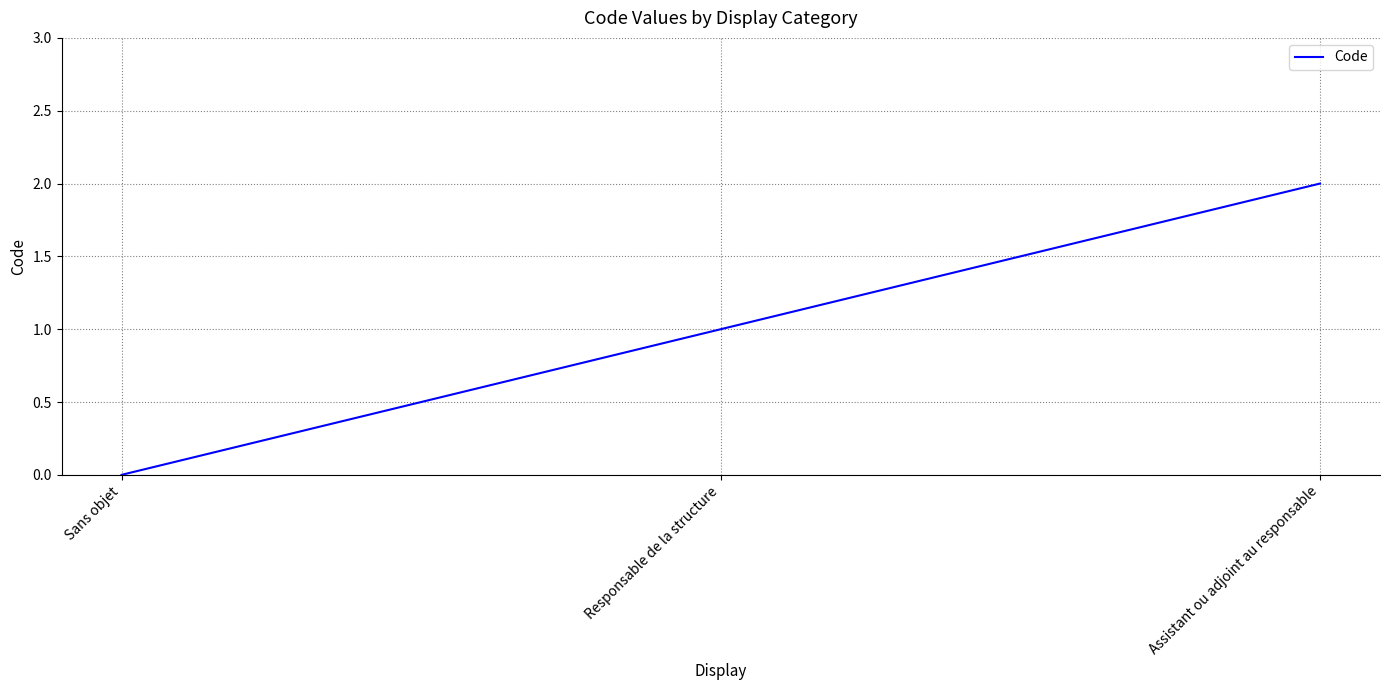

How many values are below 1?

1